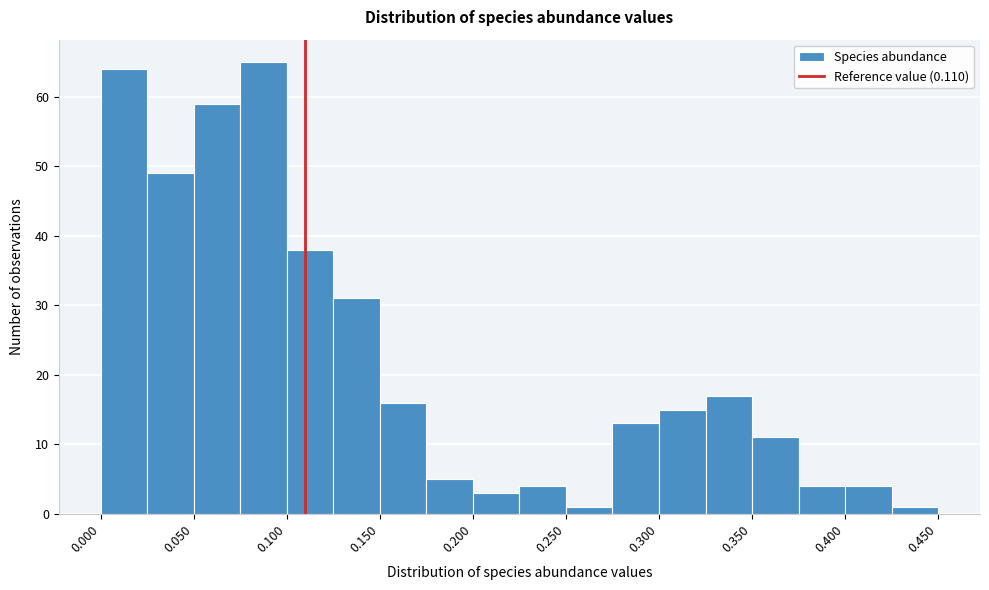

Reading left to right, transcribe this chart: for each bar, give the range it covers on the x-axis and its height. The values are not printed on the chart, so give them approximately, as read against the axis.

0.000 to 0.025: 64
0.025 to 0.050: 49
0.050 to 0.075: 59
0.075 to 0.100: 65
0.100 to 0.125: 38
0.125 to 0.150: 31
0.150 to 0.175: 16
0.175 to 0.200: 5
0.200 to 0.225: 3
0.225 to 0.250: 4
0.250 to 0.275: 1
0.275 to 0.300: 13
0.300 to 0.325: 15
0.325 to 0.350: 17
0.350 to 0.375: 11
0.375 to 0.400: 4
0.400 to 0.425: 4
0.425 to 0.450: 1